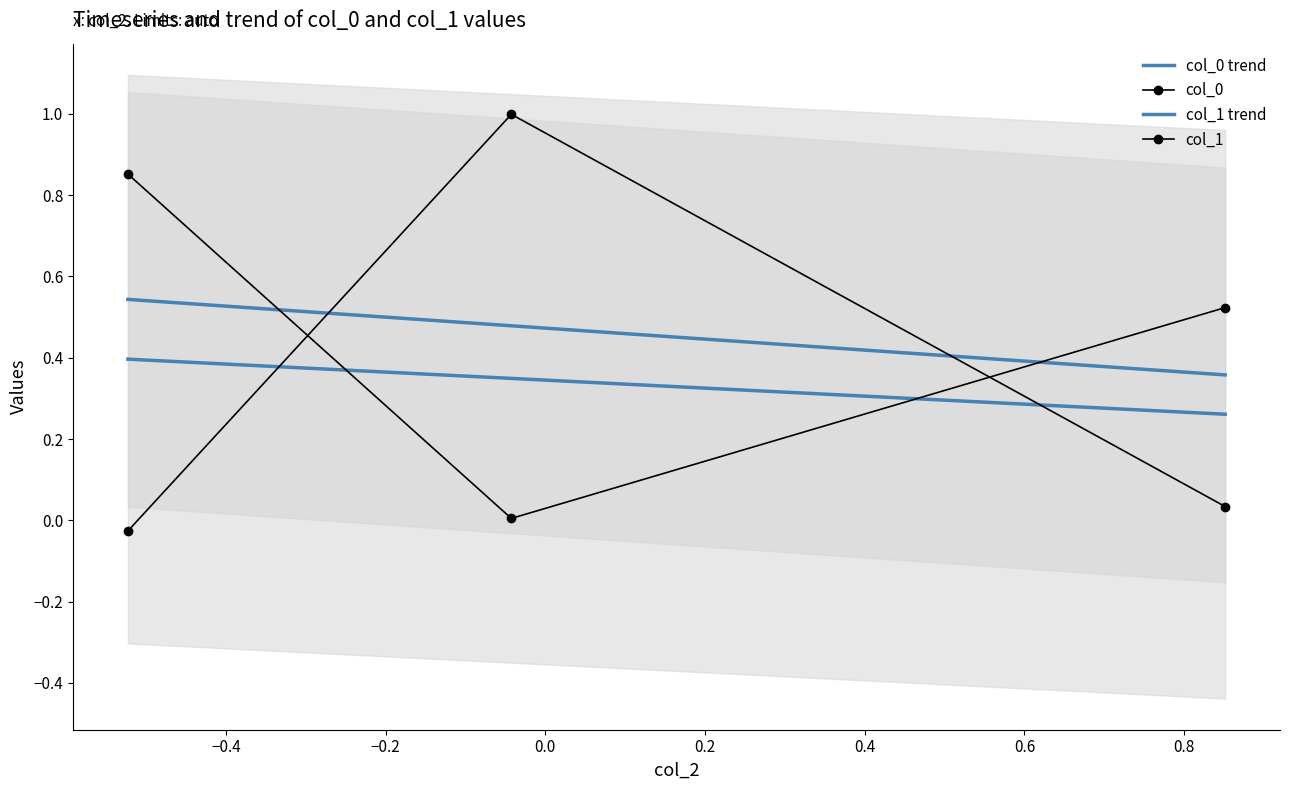

Between −0.4 and −0.2, which is larger?

−0.4